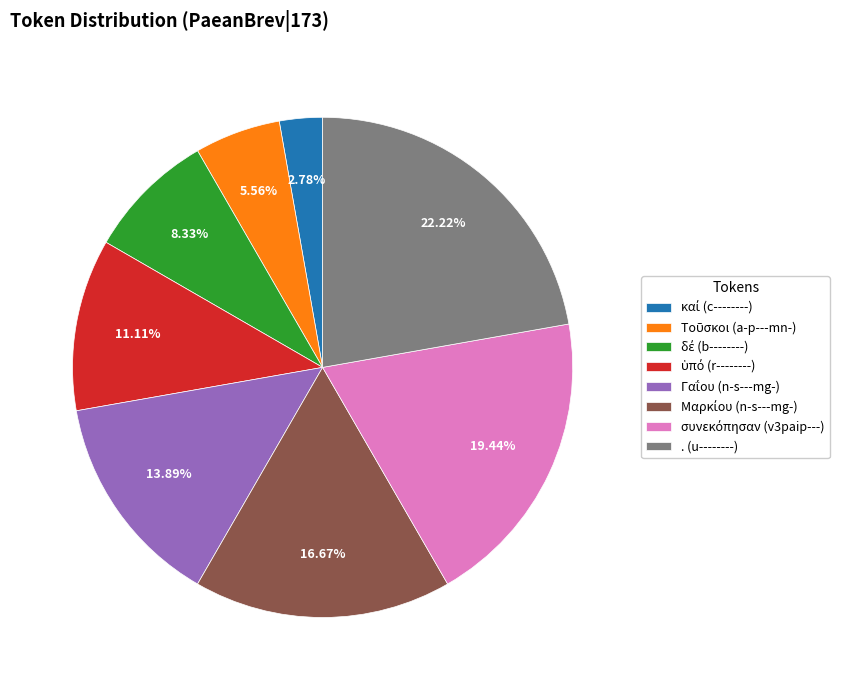

Count the number of slices in the pie.

8